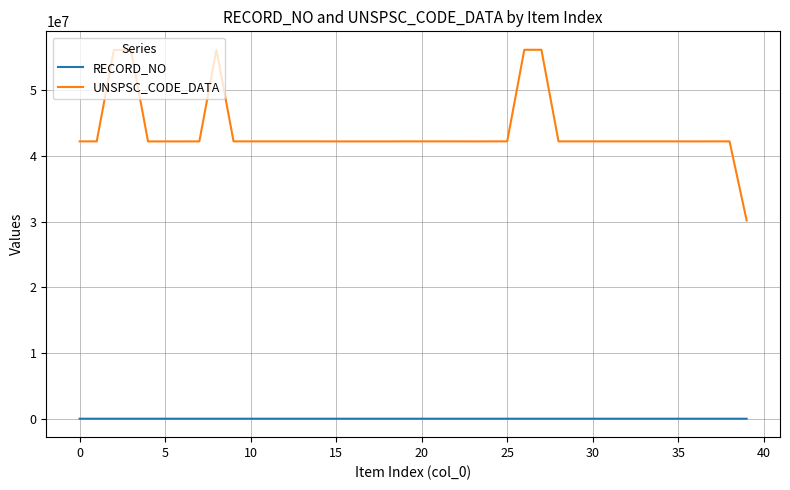

True or false: RECORD_NO and UNSPSC_CODE_DATA intersect in this chart.

False